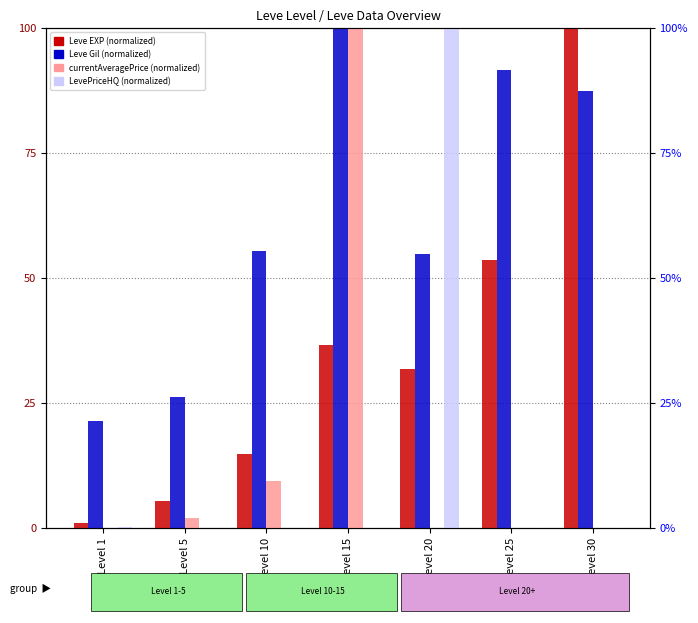

What is the difference between the LevePriceHQ values at Level 10 and Level 1?

0.1